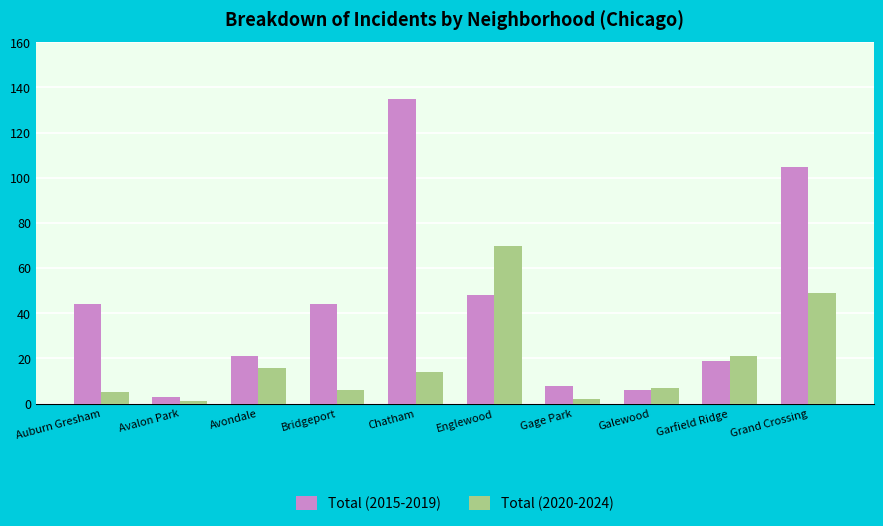

How many values in the Total (2015-2019) series are below 44?

5